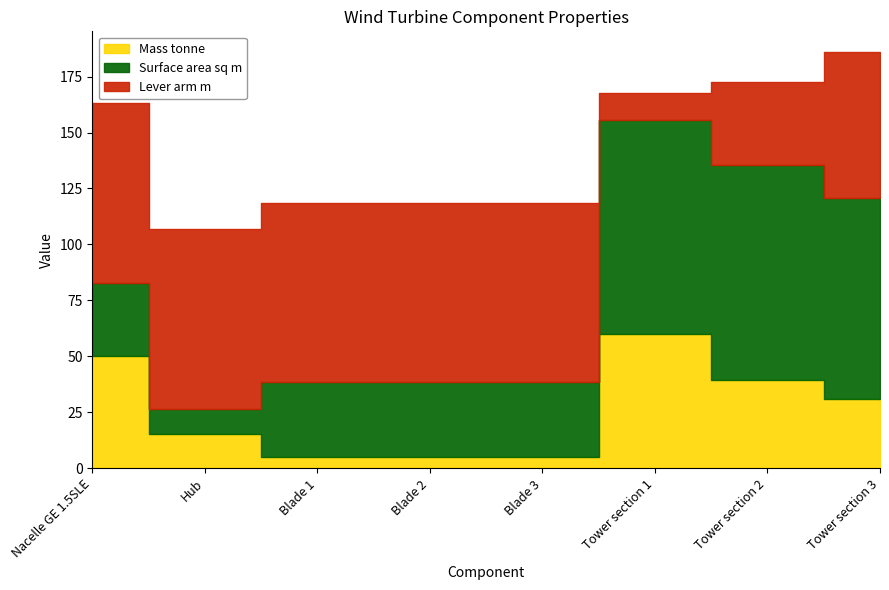

What is the smallest value displayed?

5.2